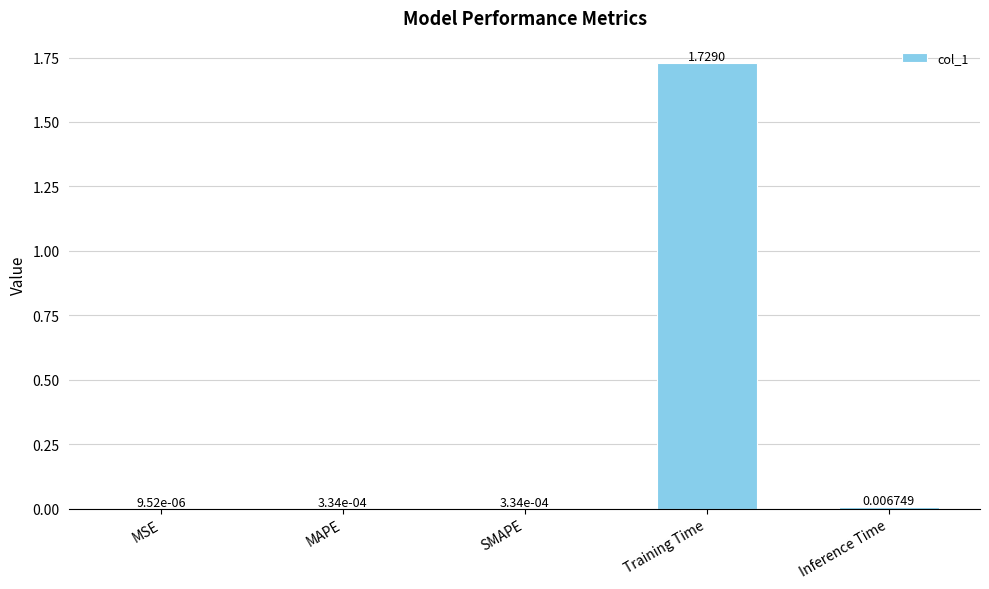

Where is the data nearest to the value 0?

MSE